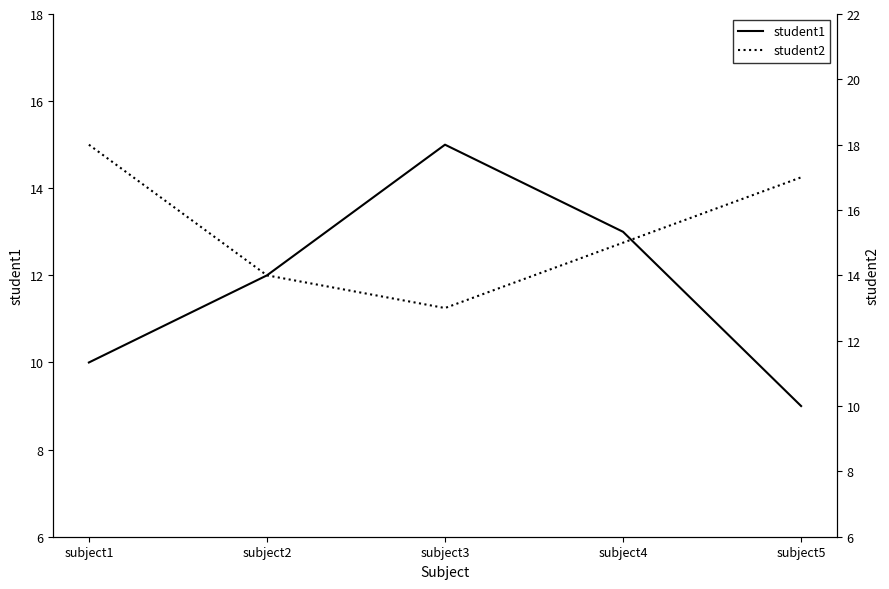

Is this an area chart (filled region under the line)?

No